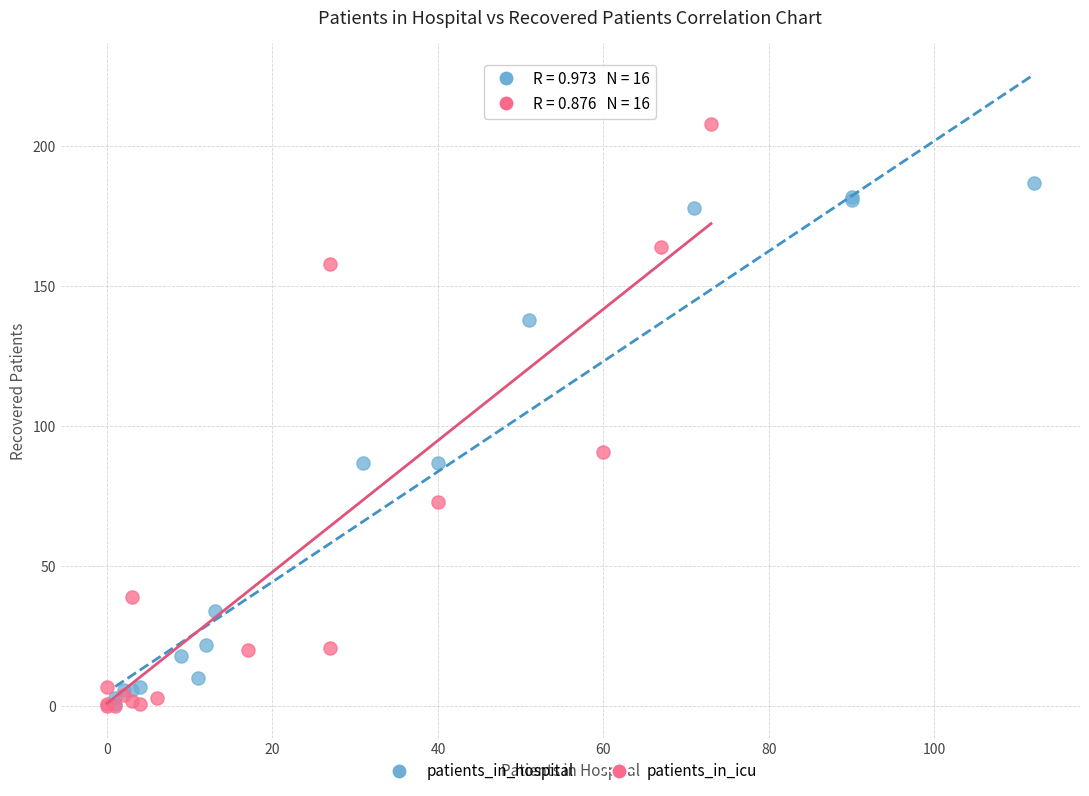

Which series has the largest Y range (max minus min)?

patients_in_icu